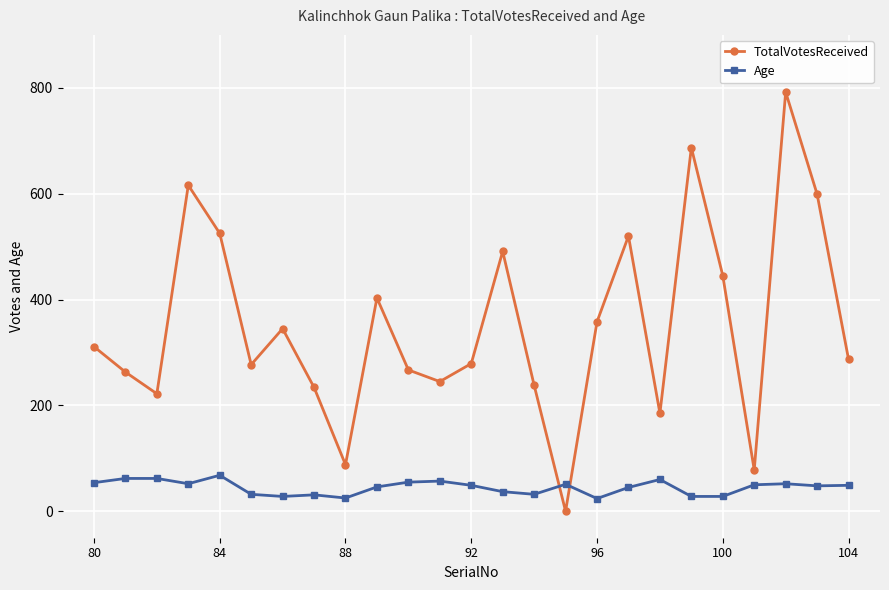

At how many categories does at least one series exceed 468?

7